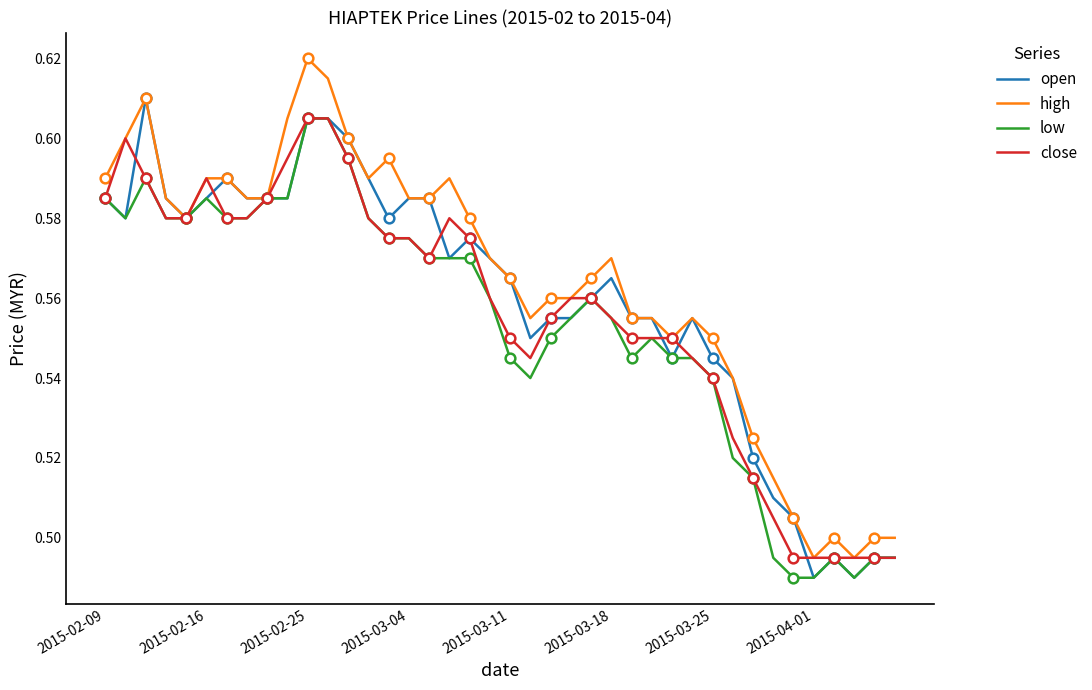

What is the value of the low point at the 28th from the left?

0.6